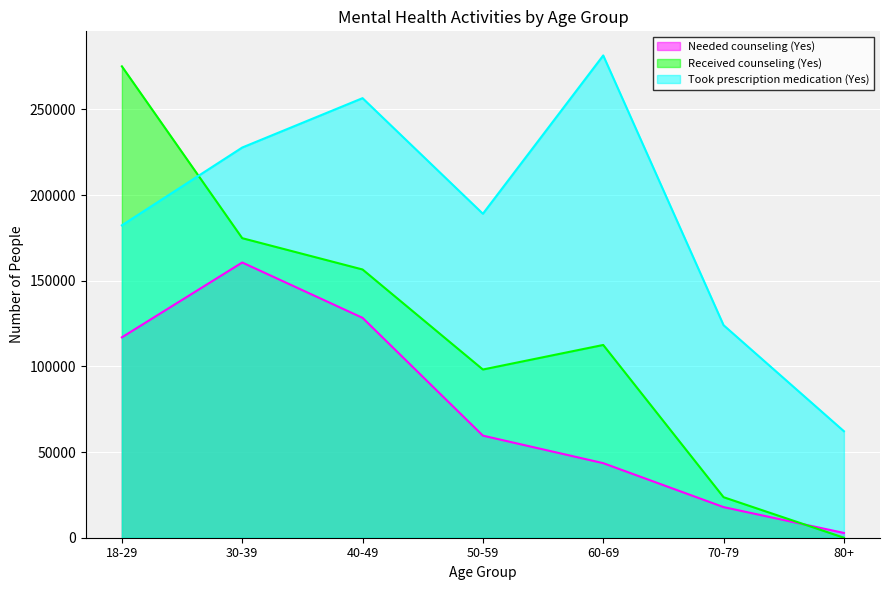

Which label corresponds to the largest value in the chart?

60-69